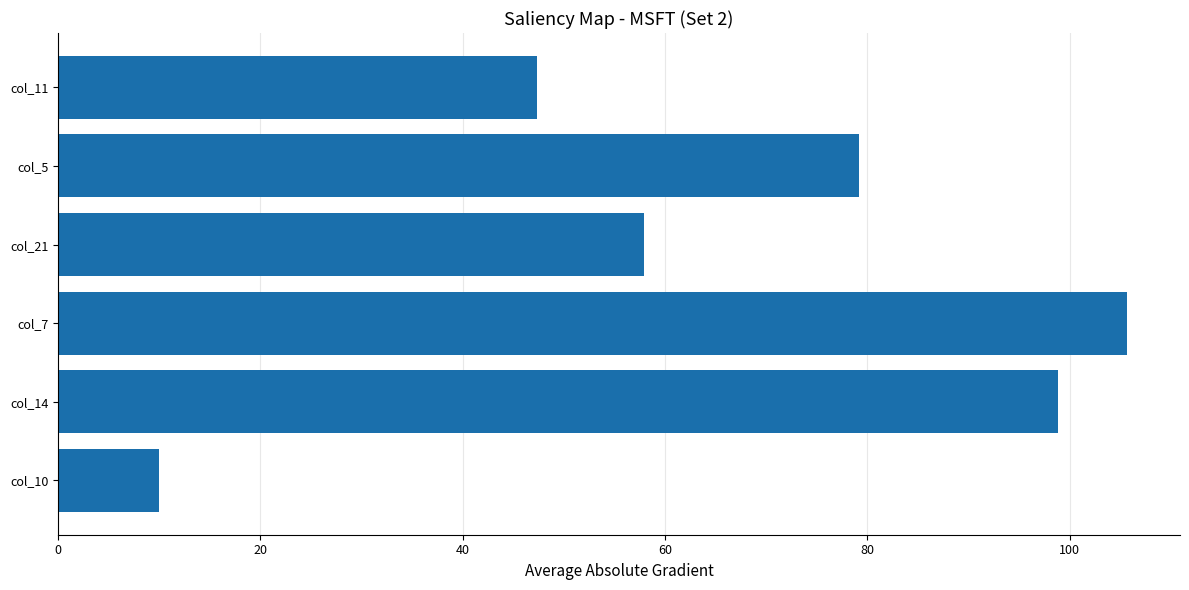

Rank the categories by value from lowest to highest.

col_10, col_11, col_21, col_5, col_14, col_7